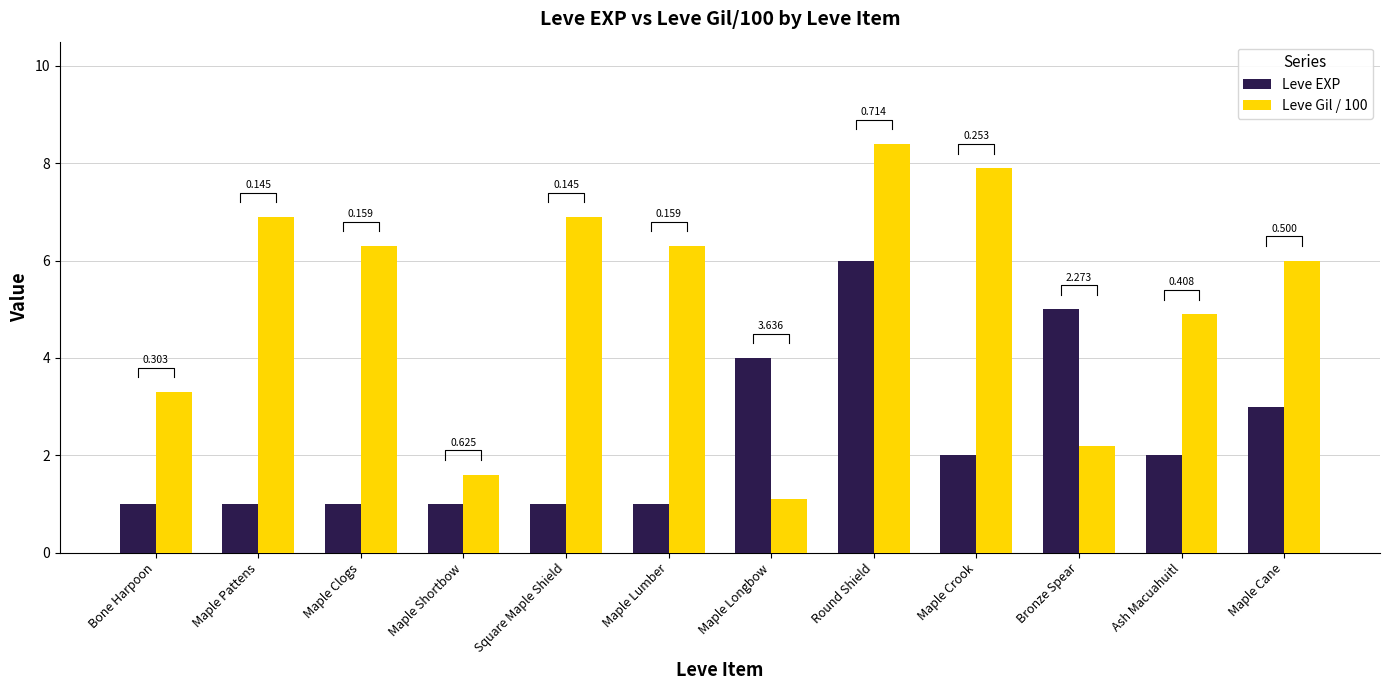

What is the label of the 1st bar from the left?

Bone Harpoon